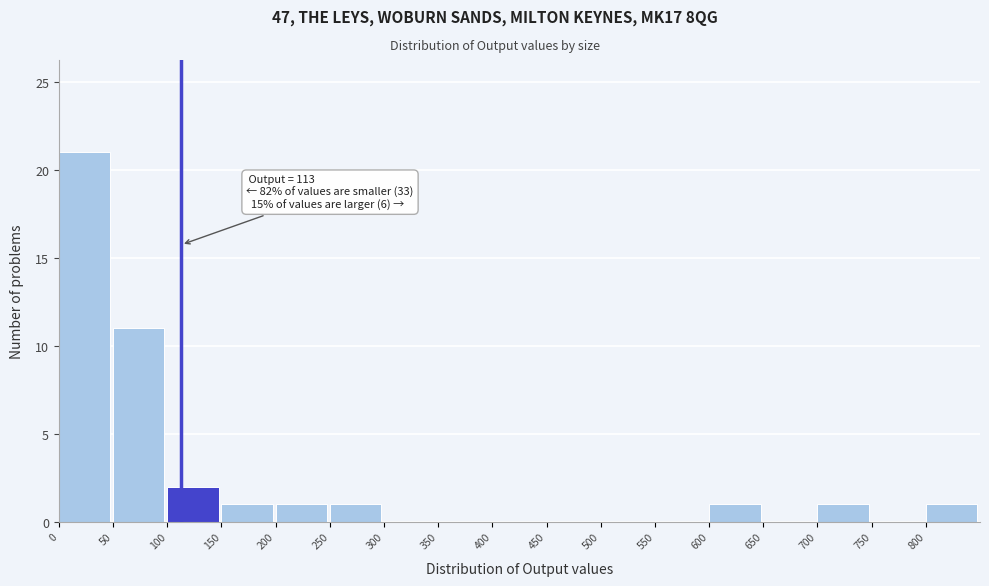

Over which range of the x-axis is the bar tallest?

0 to 50